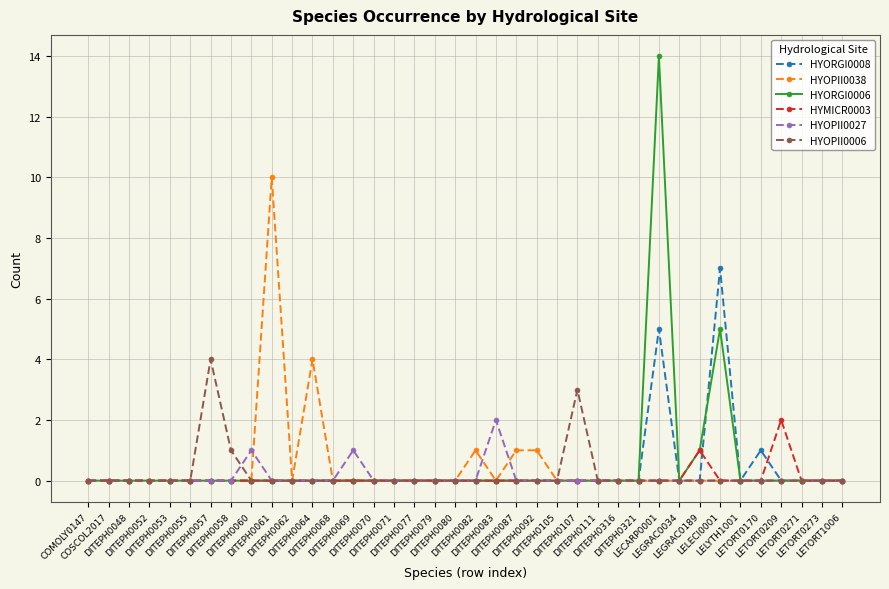

Reading left to right, list all the values displayed in this chart.

HYORGI0008: COMOLY0147=0	COSCOL2017=0	DITEPH0048=0	DITEPH0052=0	DITEPH0053=0	DITEPH0055=0	DITEPH0057=0	DITEPH0058=0	DITEPH0060=0	DITEPH0061=0	DITEPH0062=0	DITEPH0064=0	DITEPH0068=0	DITEPH0069=0	DITEPH0070=0	DITEPH0071=0	DITEPH0077=0	DITEPH0079=0	DITEPH0080=0	DITEPH0082=0	DITEPH0083=0	DITEPH0087=0	DITEPH0092=0	DITEPH0105=0	DITEPH0107=0	DITEPH0111=0	DITEPH0316=0	DITEPH0321=0	LECARP0001=5	LEGRAC0034=0	LEGRAC0189=0	LELECI0001=7	LELYTH1001=0	LETORT0170=1	LETORT0209=0	LETORT0271=0	LETORT0273=0	LETORT1006=0
HYOPII0038: COMOLY0147=0	COSCOL2017=0	DITEPH0048=0	DITEPH0052=0	DITEPH0053=0	DITEPH0055=0	DITEPH0057=0	DITEPH0058=0	DITEPH0060=0	DITEPH0061=10	DITEPH0062=0	DITEPH0064=4	DITEPH0068=0	DITEPH0069=0	DITEPH0070=0	DITEPH0071=0	DITEPH0077=0	DITEPH0079=0	DITEPH0080=0	DITEPH0082=1	DITEPH0083=0	DITEPH0087=1	DITEPH0092=1	DITEPH0105=0	DITEPH0107=0	DITEPH0111=0	DITEPH0316=0	DITEPH0321=0	LECARP0001=0	LEGRAC0034=0	LEGRAC0189=0	LELECI0001=0	LELYTH1001=0	LETORT0170=0	LETORT0209=0	LETORT0271=0	LETORT0273=0	LETORT1006=0
HYORGI0006: COMOLY0147=0	COSCOL2017=0	DITEPH0048=0	DITEPH0052=0	DITEPH0053=0	DITEPH0055=0	DITEPH0057=0	DITEPH0058=0	DITEPH0060=0	DITEPH0061=0	DITEPH0062=0	DITEPH0064=0	DITEPH0068=0	DITEPH0069=0	DITEPH0070=0	DITEPH0071=0	DITEPH0077=0	DITEPH0079=0	DITEPH0080=0	DITEPH0082=0	DITEPH0083=0	DITEPH0087=0	DITEPH0092=0	DITEPH0105=0	DITEPH0107=0	DITEPH0111=0	DITEPH0316=0	DITEPH0321=0	LECARP0001=14	LEGRAC0034=0	LEGRAC0189=1	LELECI0001=5	LELYTH1001=0	LETORT0170=0	LETORT0209=0	LETORT0271=0	LETORT0273=0	LETORT1006=0
HYMICR0003: COMOLY0147=0	COSCOL2017=0	DITEPH0048=0	DITEPH0052=0	DITEPH0053=0	DITEPH0055=0	DITEPH0057=0	DITEPH0058=0	DITEPH0060=0	DITEPH0061=0	DITEPH0062=0	DITEPH0064=0	DITEPH0068=0	DITEPH0069=0	DITEPH0070=0	DITEPH0071=0	DITEPH0077=0	DITEPH0079=0	DITEPH0080=0	DITEPH0082=0	DITEPH0083=0	DITEPH0087=0	DITEPH0092=0	DITEPH0105=0	DITEPH0107=0	DITEPH0111=0	DITEPH0316=0	DITEPH0321=0	LECARP0001=0	LEGRAC0034=0	LEGRAC0189=1	LELECI0001=0	LELYTH1001=0	LETORT0170=0	LETORT0209=2	LETORT0271=0	LETORT0273=0	LETORT1006=0
HYOPII0027: COMOLY0147=0	COSCOL2017=0	DITEPH0048=0	DITEPH0052=0	DITEPH0053=0	DITEPH0055=0	DITEPH0057=0	DITEPH0058=0	DITEPH0060=1	DITEPH0061=0	DITEPH0062=0	DITEPH0064=0	DITEPH0068=0	DITEPH0069=1	DITEPH0070=0	DITEPH0071=0	DITEPH0077=0	DITEPH0079=0	DITEPH0080=0	DITEPH0082=0	DITEPH0083=2	DITEPH0087=0	DITEPH0092=0	DITEPH0105=0	DITEPH0107=0	DITEPH0111=0	DITEPH0316=0	DITEPH0321=0	LECARP0001=0	LEGRAC0034=0	LEGRAC0189=0	LELECI0001=0	LELYTH1001=0	LETORT0170=0	LETORT0209=0	LETORT0271=0	LETORT0273=0	LETORT1006=0
HYOPII0006: COMOLY0147=0	COSCOL2017=0	DITEPH0048=0	DITEPH0052=0	DITEPH0053=0	DITEPH0055=0	DITEPH0057=4	DITEPH0058=1	DITEPH0060=0	DITEPH0061=0	DITEPH0062=0	DITEPH0064=0	DITEPH0068=0	DITEPH0069=0	DITEPH0070=0	DITEPH0071=0	DITEPH0077=0	DITEPH0079=0	DITEPH0080=0	DITEPH0082=0	DITEPH0083=0	DITEPH0087=0	DITEPH0092=0	DITEPH0105=0	DITEPH0107=3	DITEPH0111=0	DITEPH0316=0	DITEPH0321=0	LECARP0001=0	LEGRAC0034=0	LEGRAC0189=0	LELECI0001=0	LELYTH1001=0	LETORT0170=0	LETORT0209=0	LETORT0271=0	LETORT0273=0	LETORT1006=0